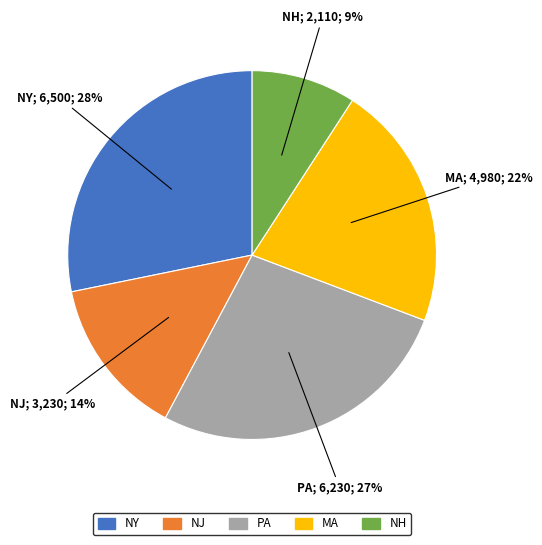

Which has a higher value, PA or MA?

PA